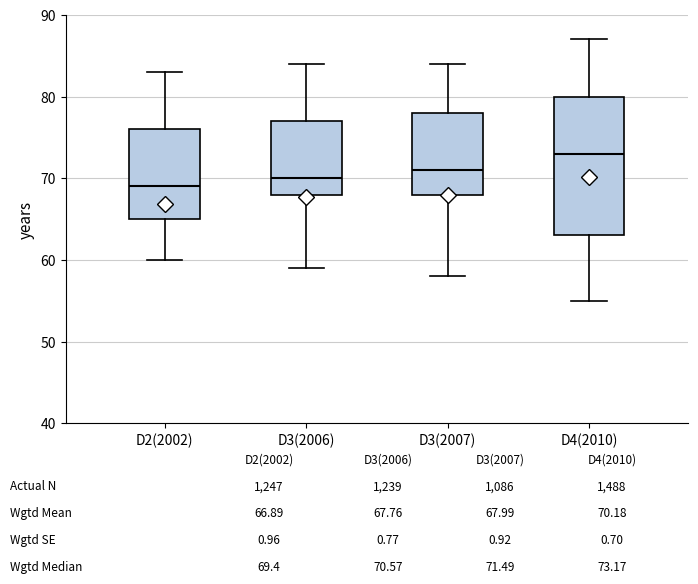

Which box is the tallest, from its lower edge to its upper edge?

D4(2010)